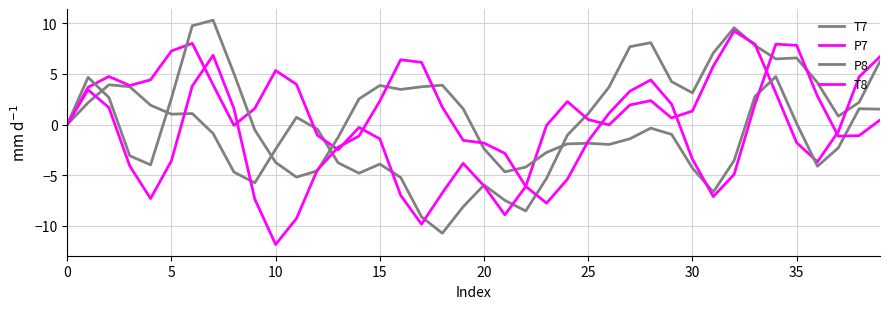

What is the label of the 21st point from the left?

20